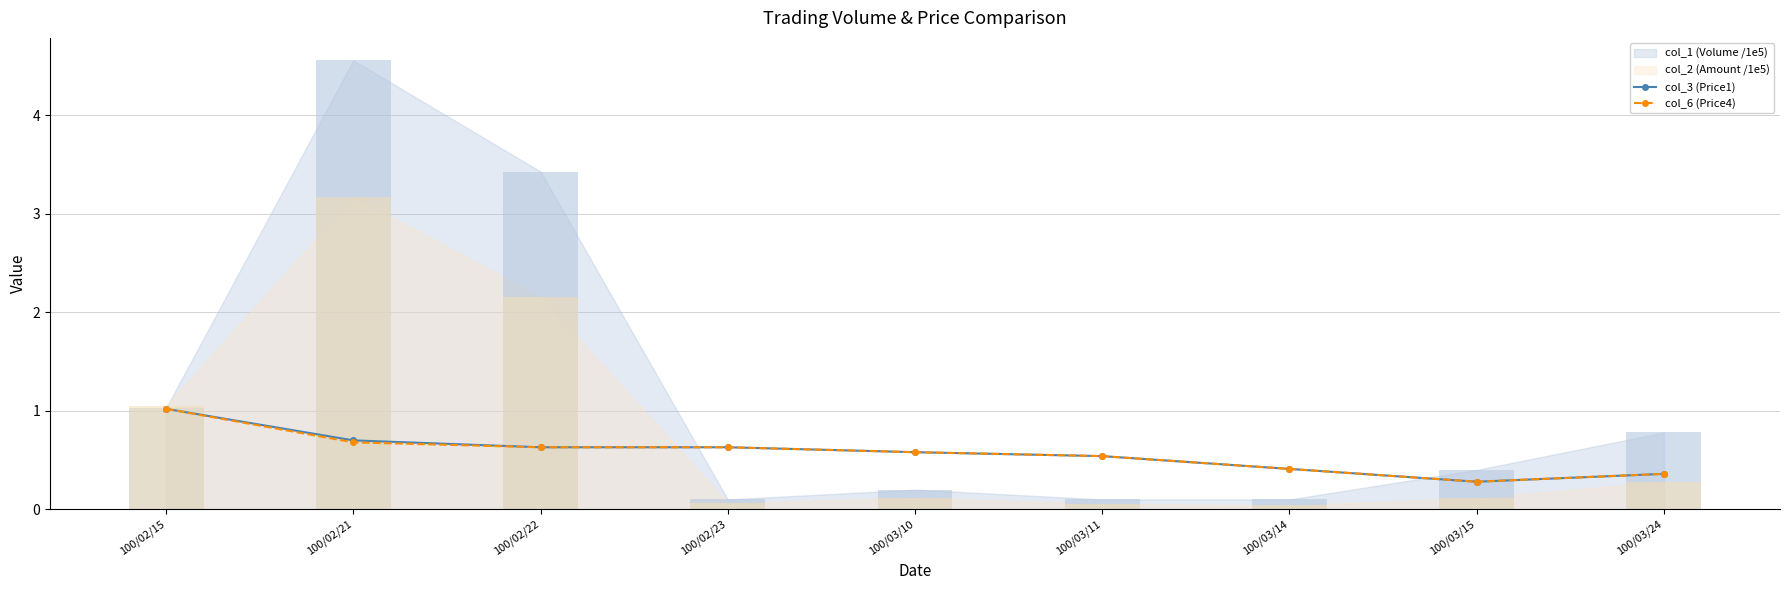

What is the highest value of the col_3 (Price1) series?

1.0